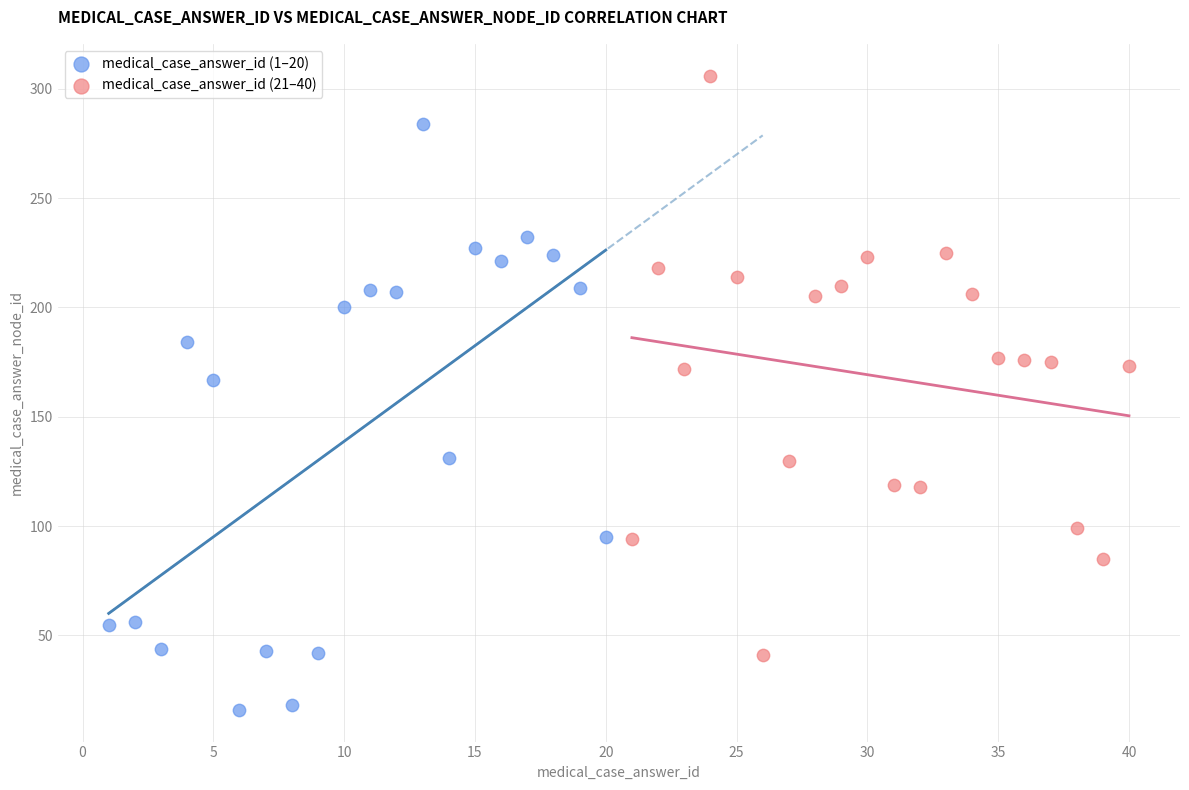

Which series reaches the maximum Y coordinate?

medical_case_answer_id (21–40)